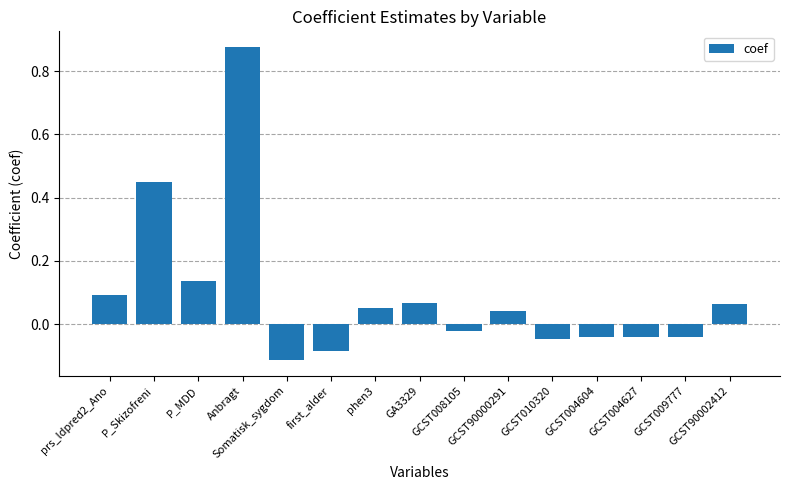

Which has a higher value, GCST009777 or P_MDD?

P_MDD